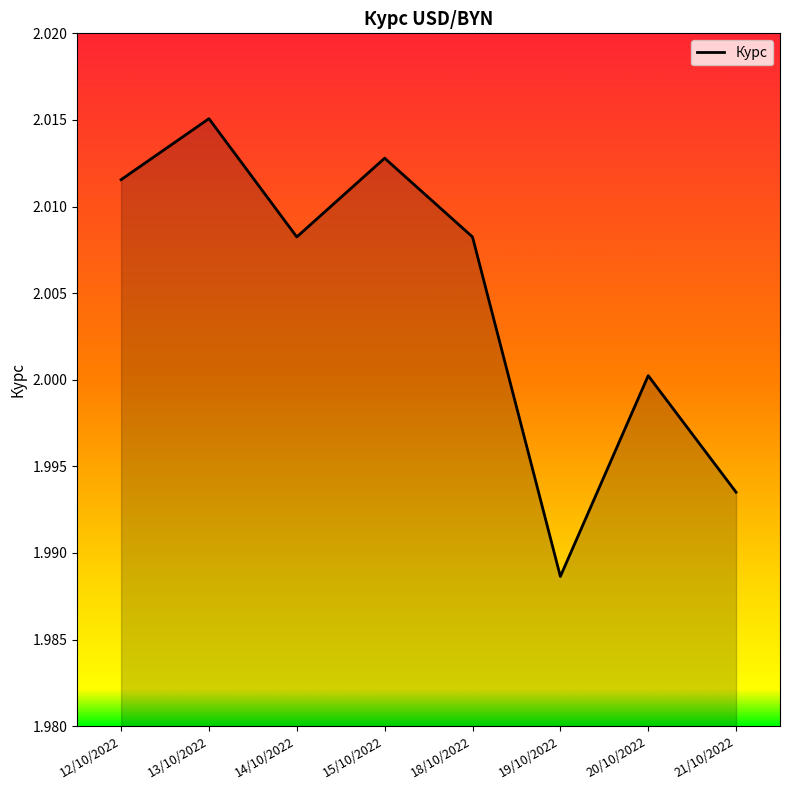

At which category does the data reach its first local valley?

14/10/2022